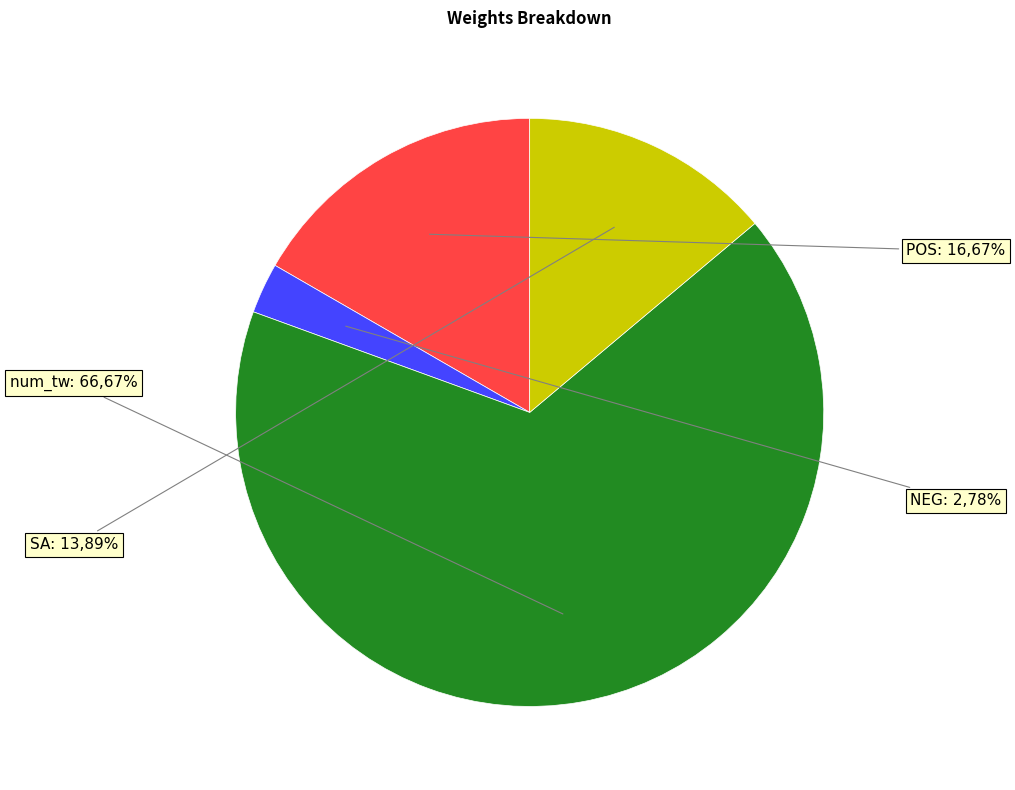

Does num_tw represent more than half of the total?

Yes